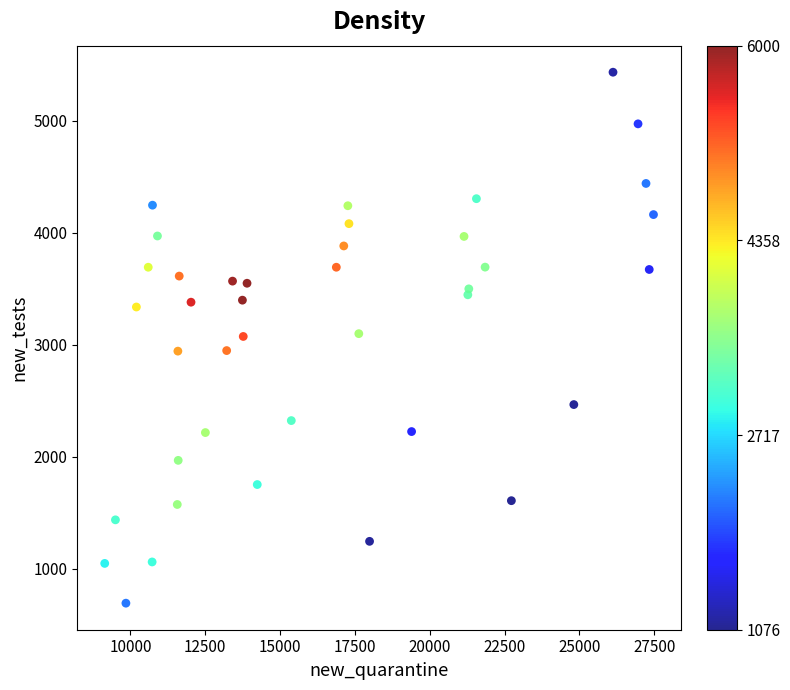

What is the range of Y values (max minus min)?

4740